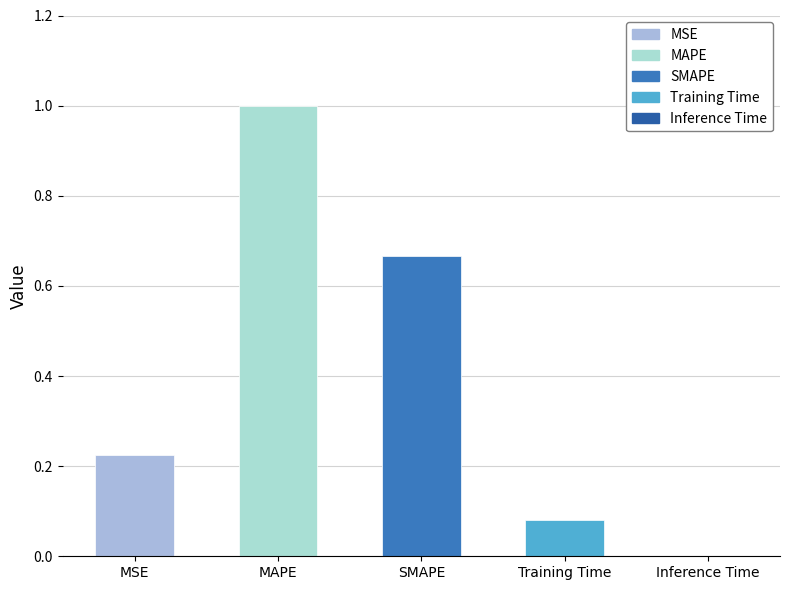

Are the bars grouped side by side (vs. stacked)?

No